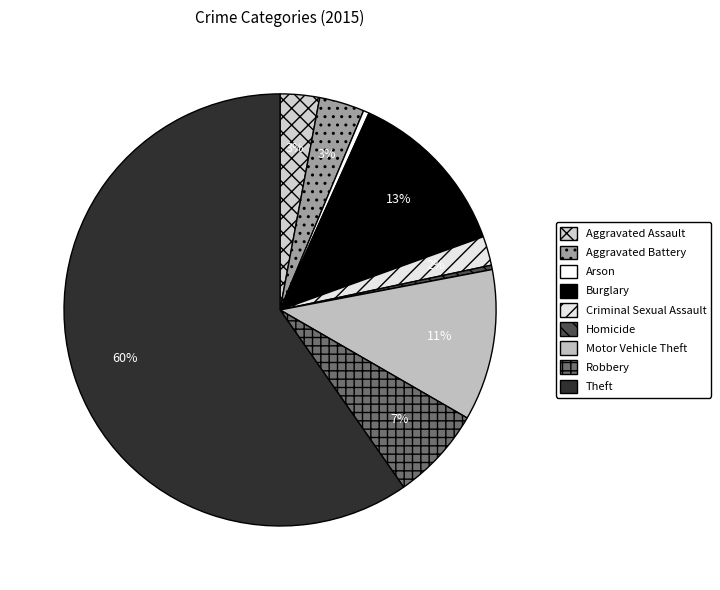

Combined, do Homicide and Aggravated Battery account for over 50%?

No